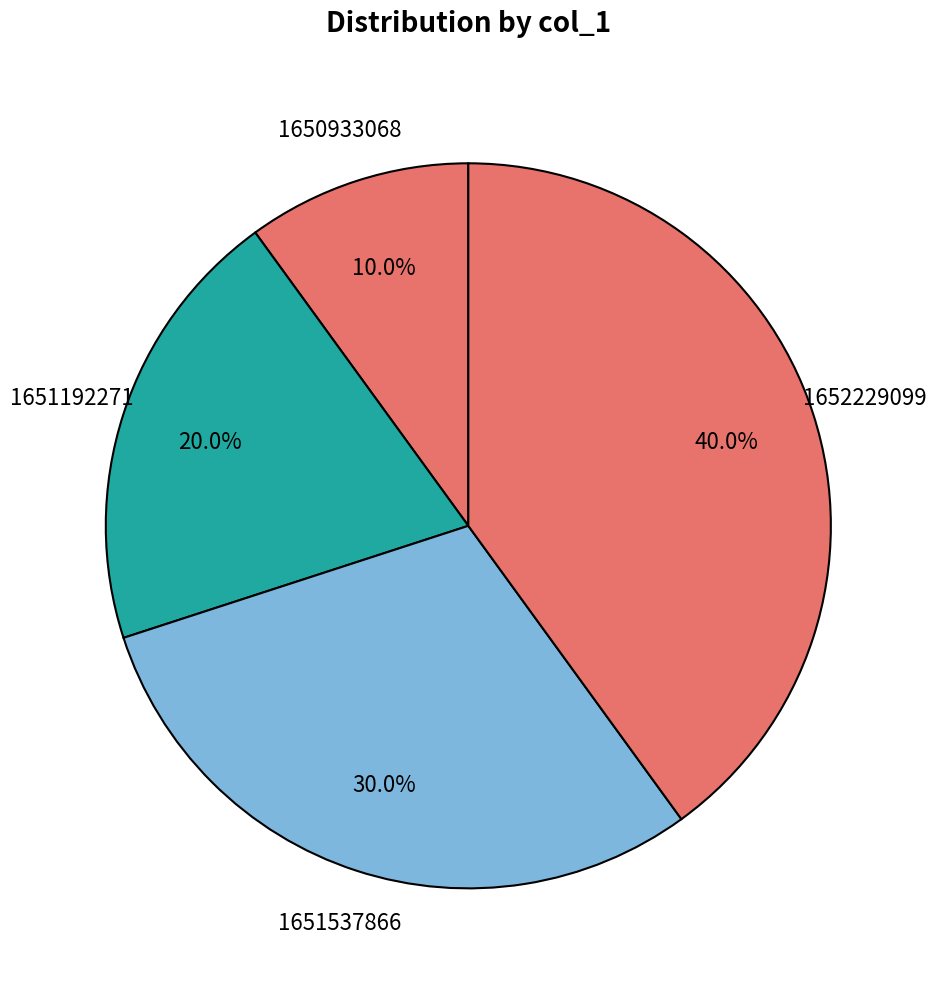

What is the ratio of the value at 1651192271 to the value at 1651537866?

0.7